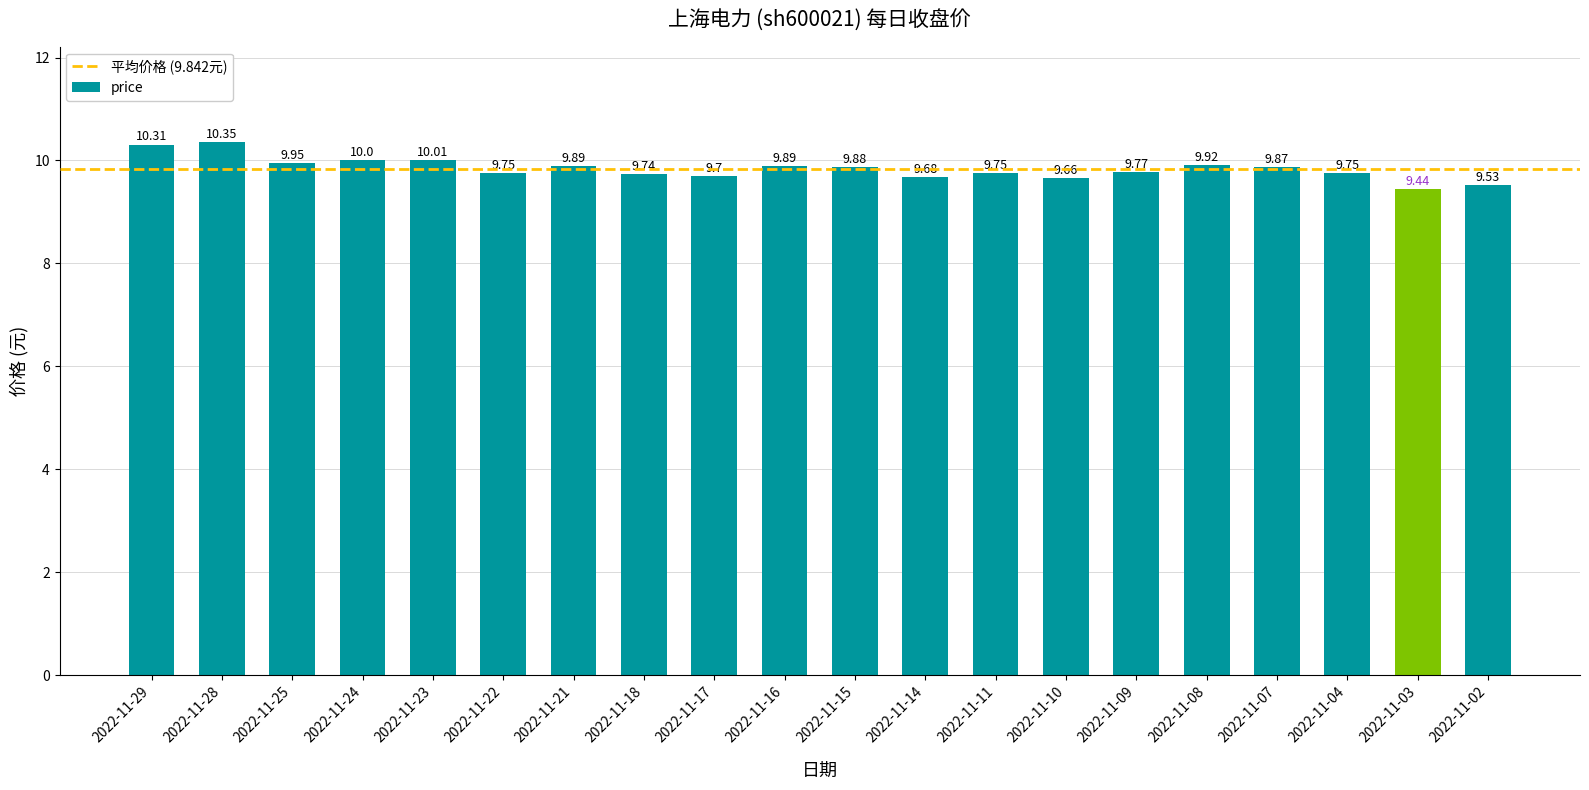

Which label corresponds to the smallest value in the chart?

2022-11-03